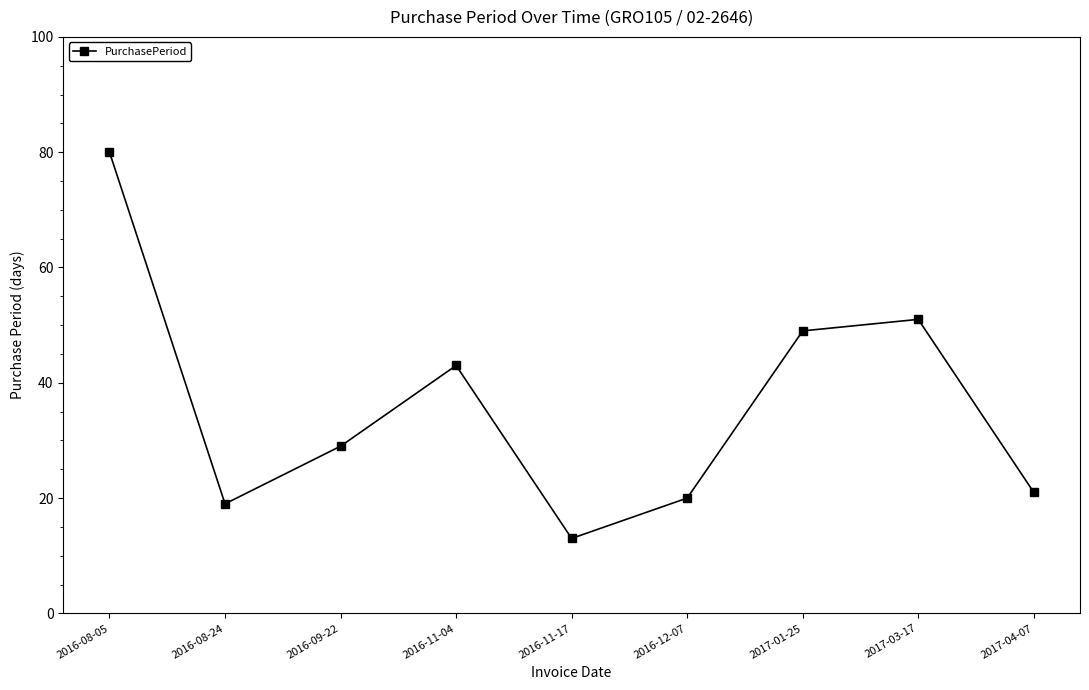

What position from the left is 2016-09-22?

3